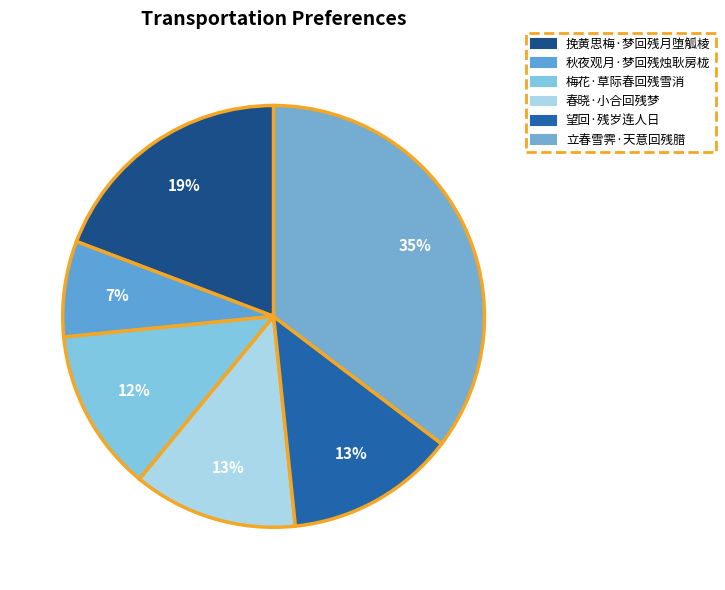

What percentage do 立春雪霁·天意回残腊 and 秋夜观月·梦回残烛耿房栊 together represent?

42.7%